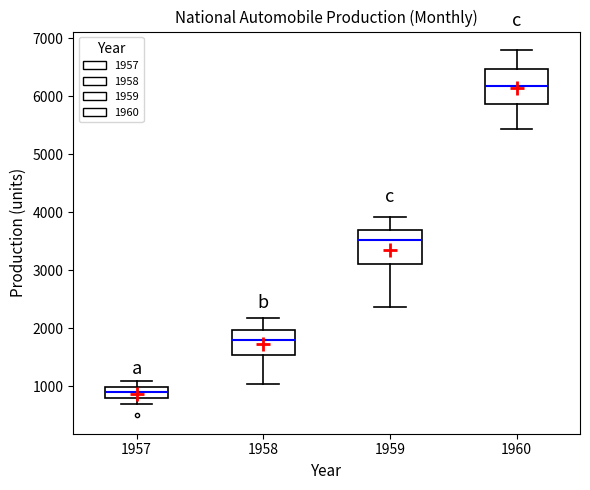

Where does the upper whisker of the box at x = 1958 end on the y-axis? The values are not printed on the chart, so give them approximately, as read against the axis.

2200